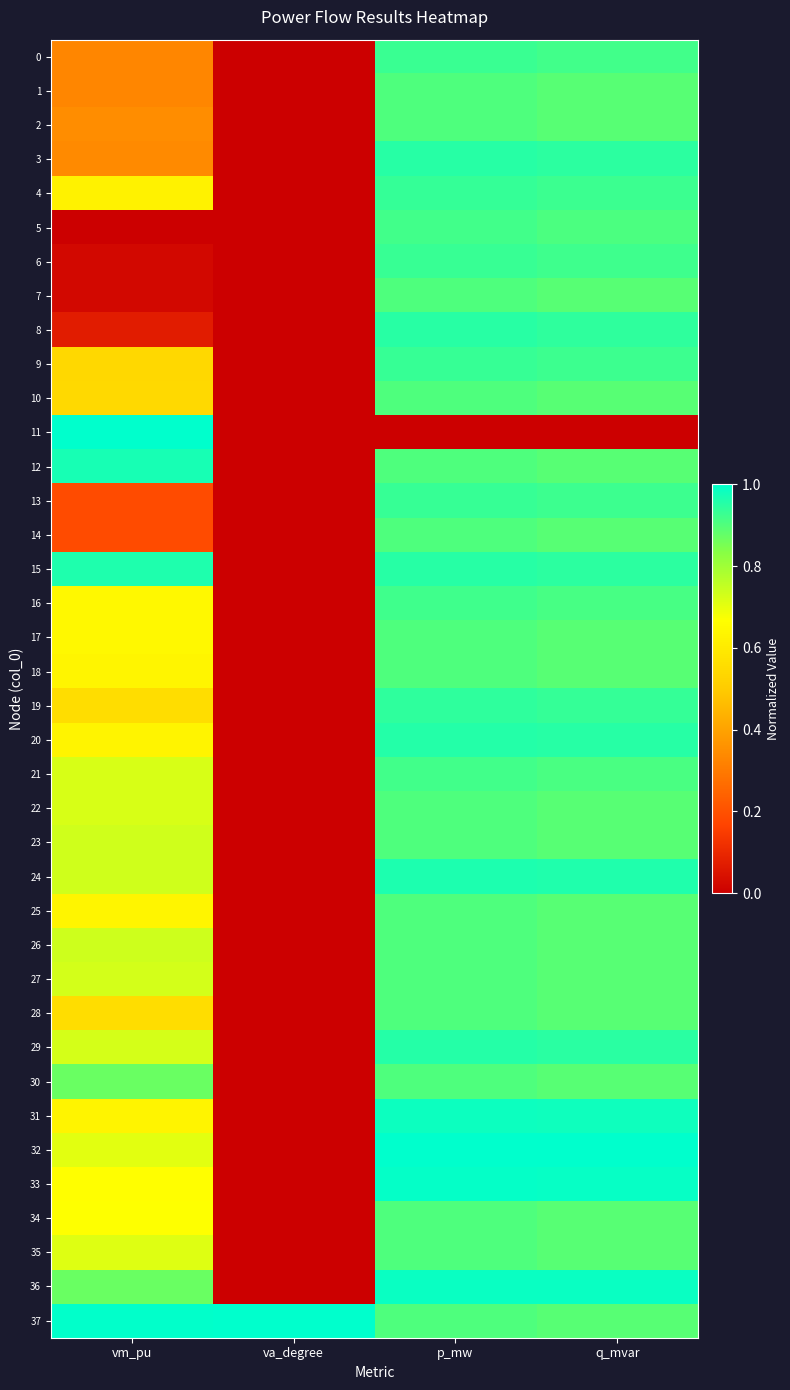

What is the spread (max minus min) of values at vm_pu?

1.0